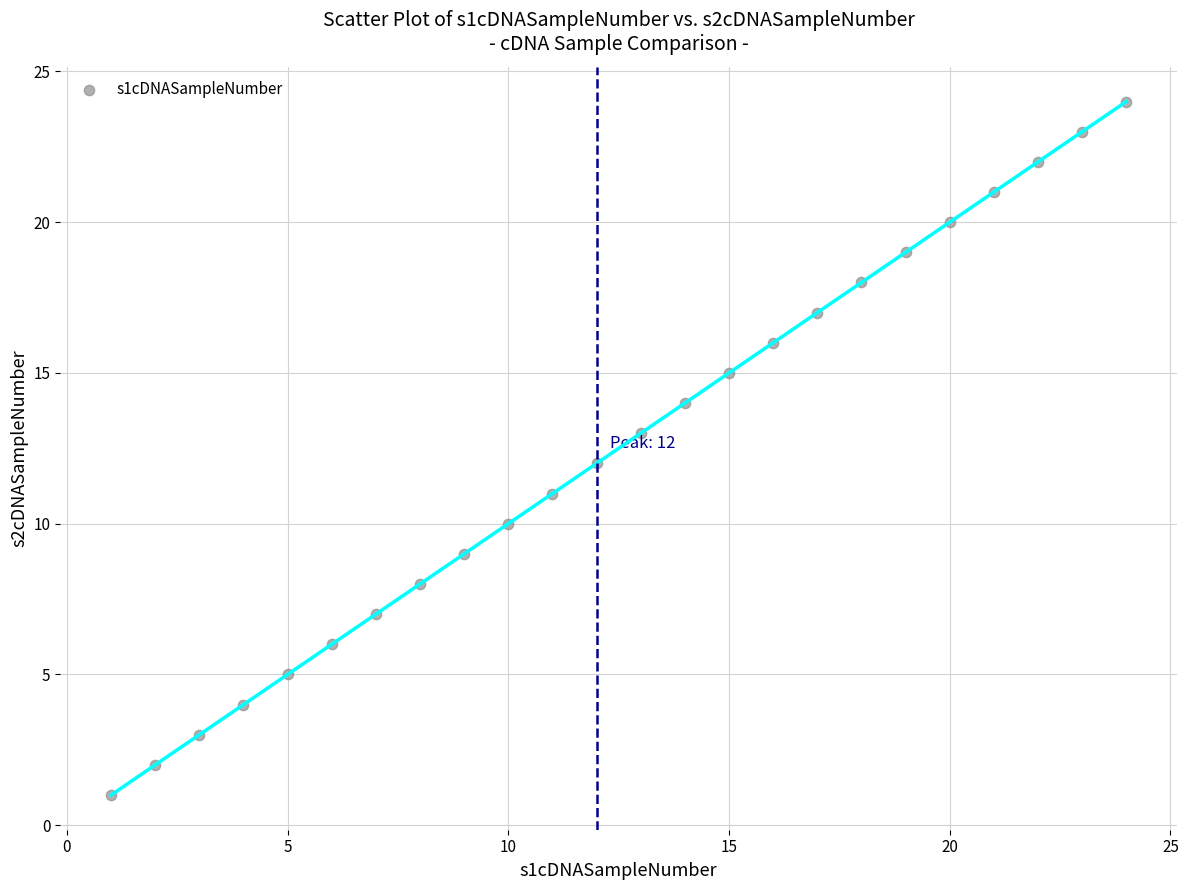

What is the range of X values (max minus min)?

23